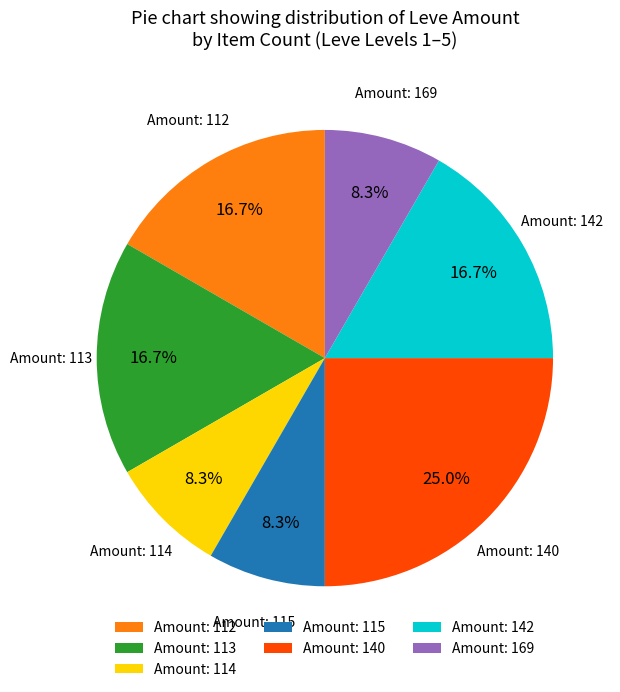

To the nearest percent, what is the difference between the largest and smallest slice percentages?

17%